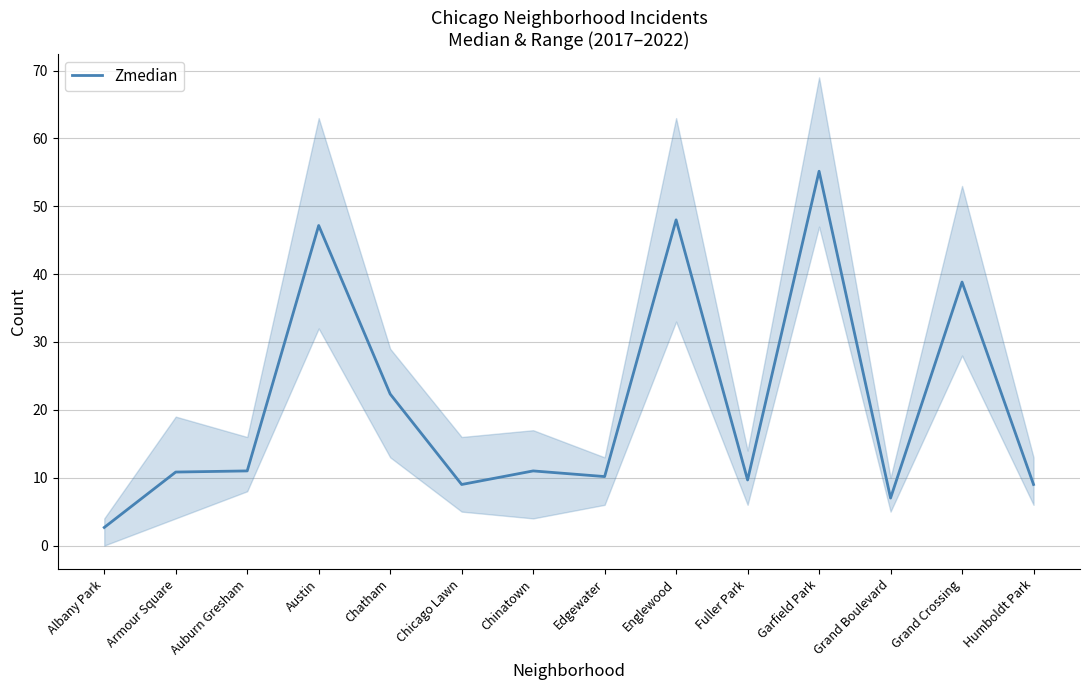

At which category does the chart reach its minimum across all series?

Albany Park